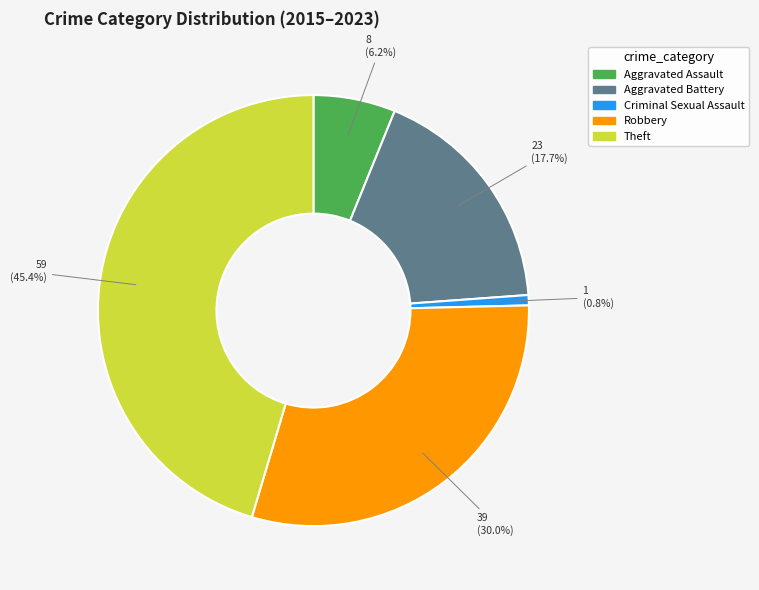

Is there a majority slice in this chart?

No